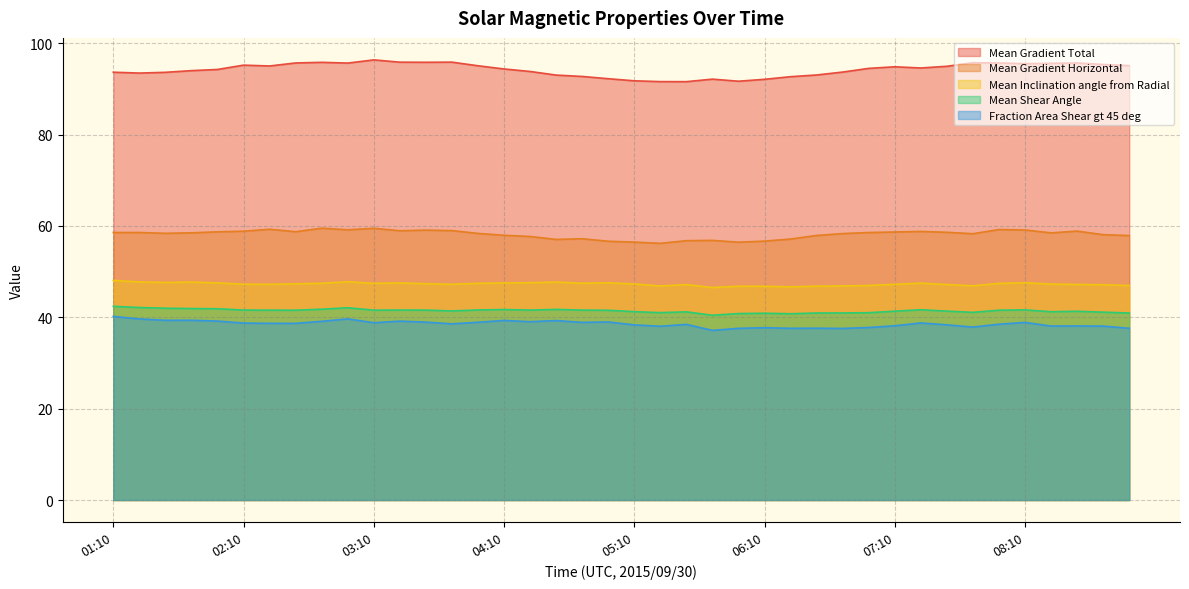

What is the difference between the highest and lowest values at 03:34?

56.9